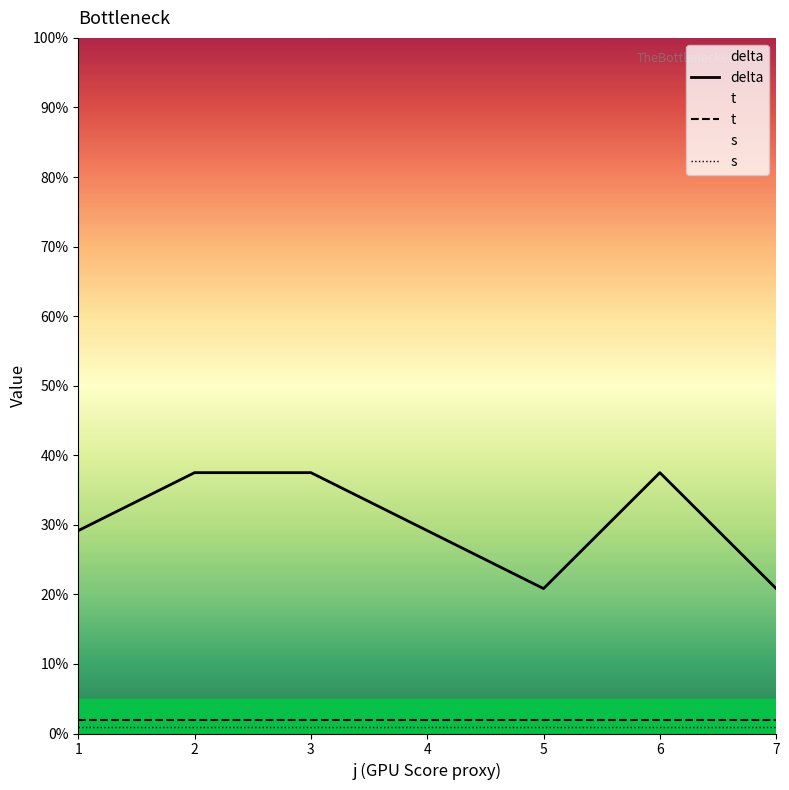

True or false: s has more than 1 interior local peaks.

False